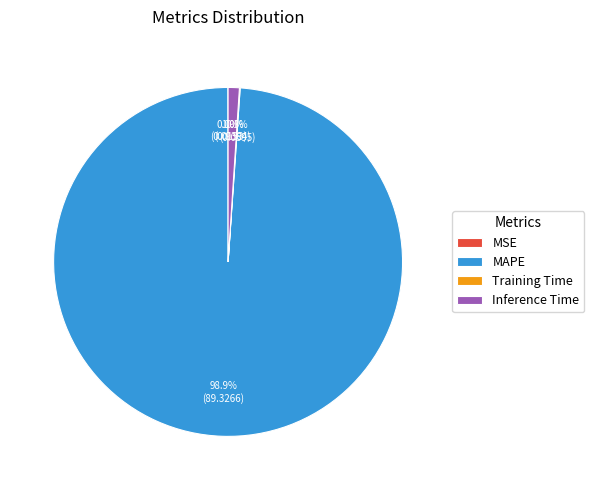

Does any single category account for the majority?

Yes